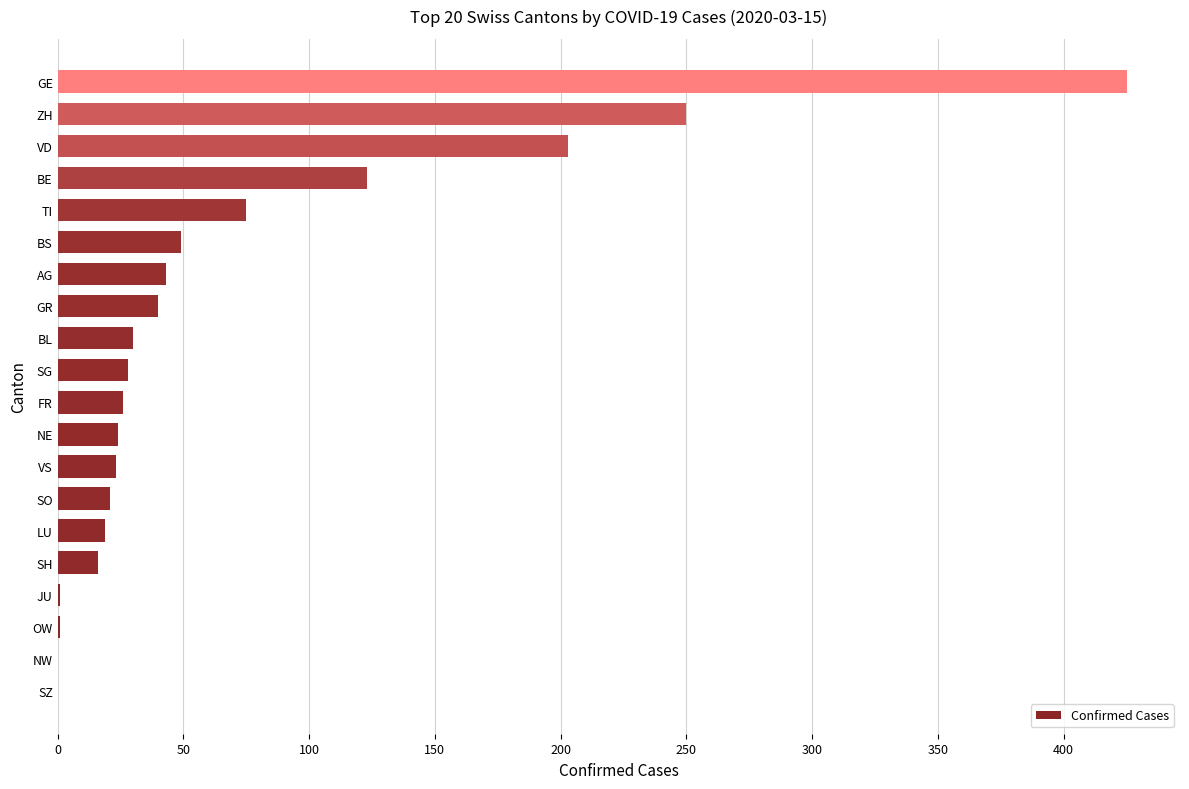

Does the chart contain stacked bars?

No